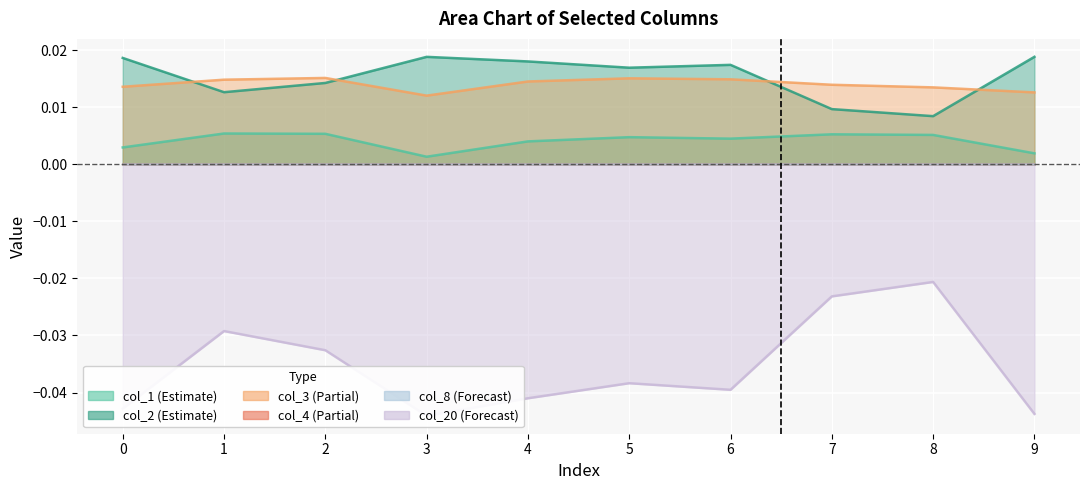

True or false: col_3 and col_20 cross at least once.

False